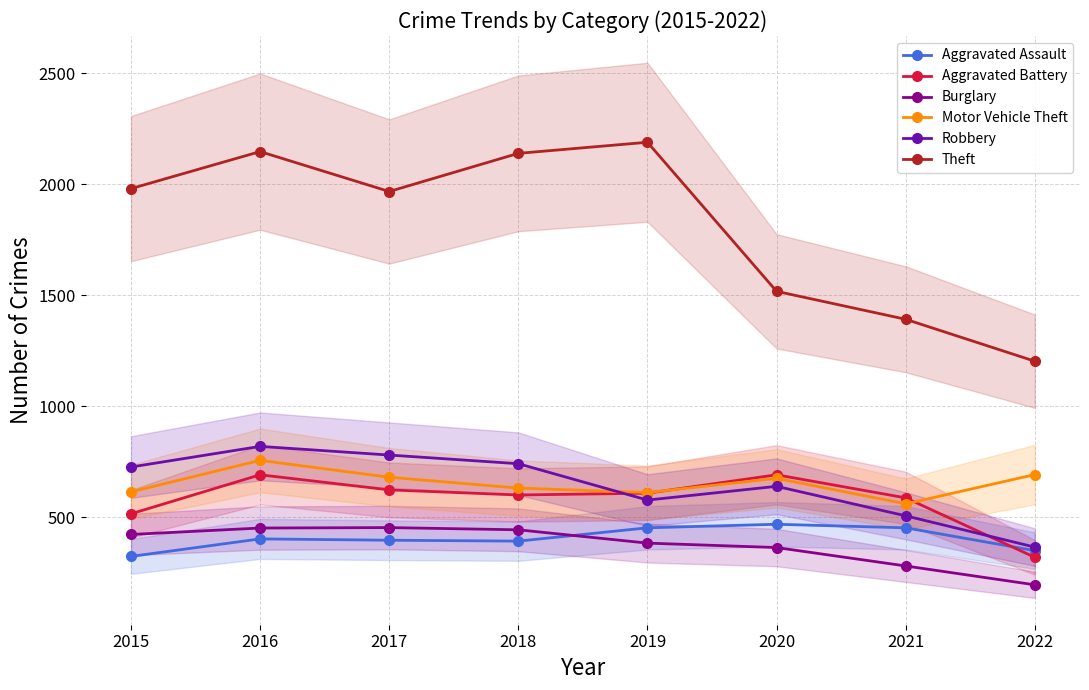

Where is Theft nearest to the value 1696?

2020